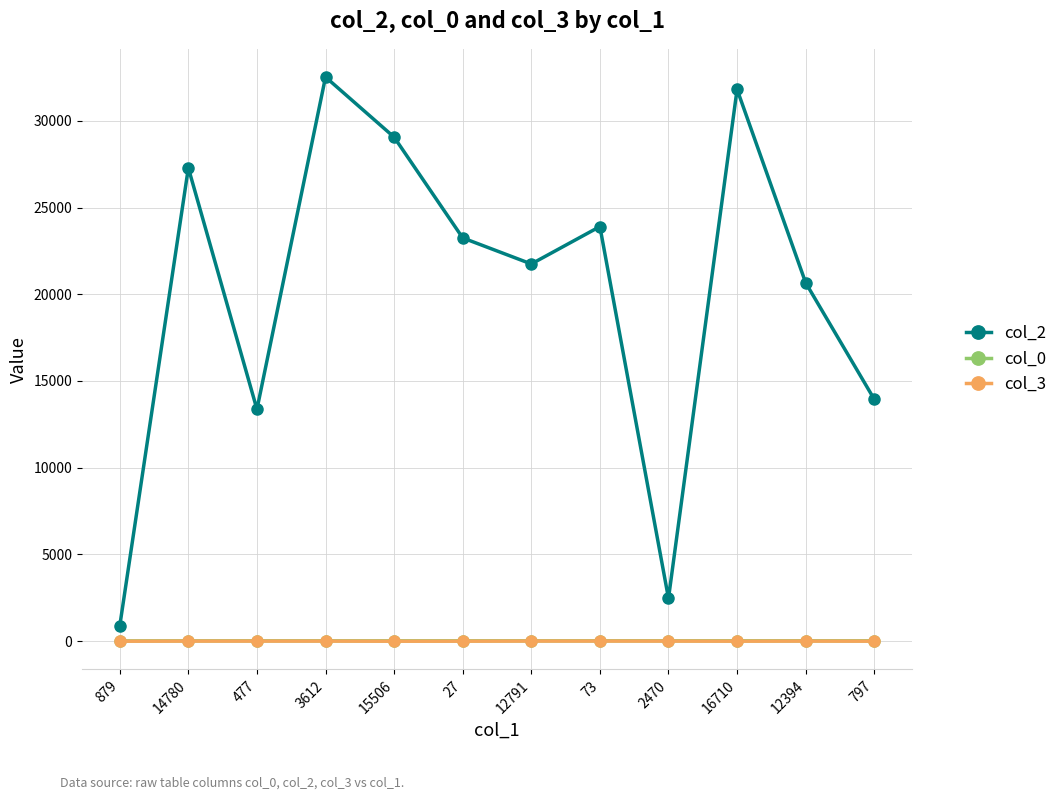

True or false: col_3 and col_2 cross at least once.

False